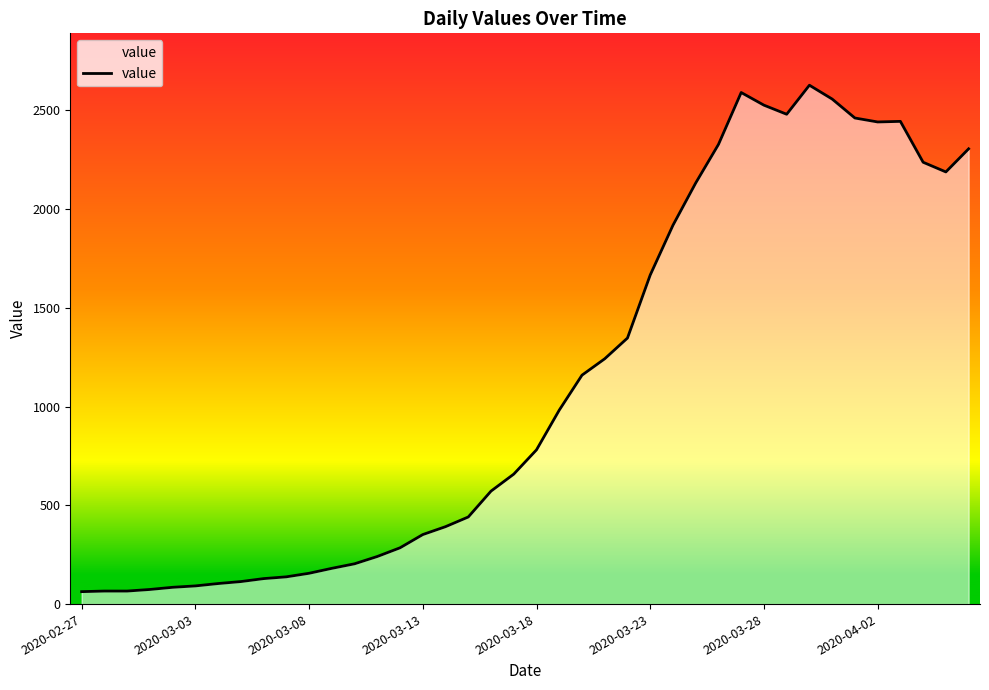

What is the maximum value shown in the chart?

2627